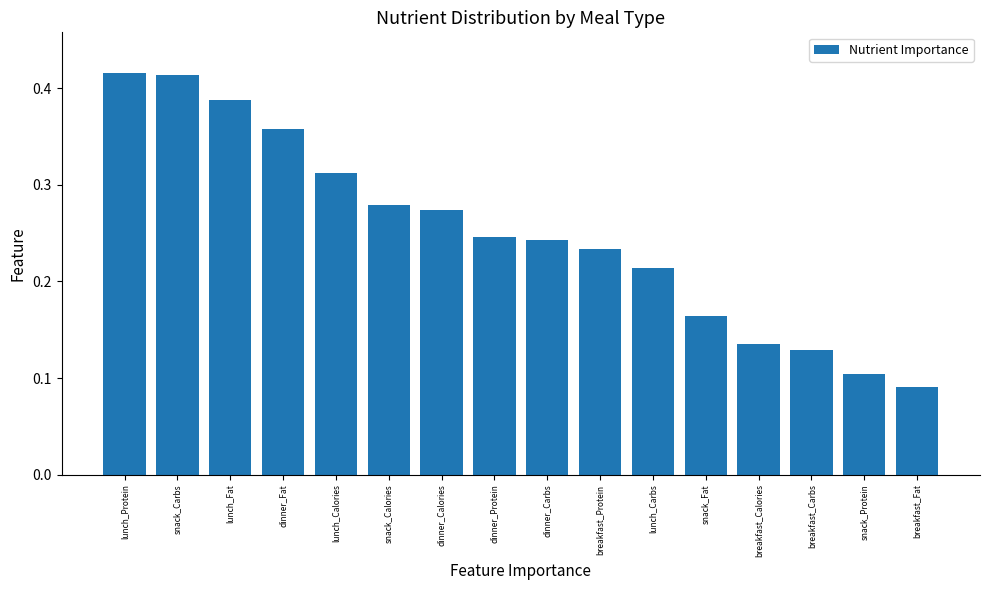

At which label is the value closest to 0?

breakfast_Fat